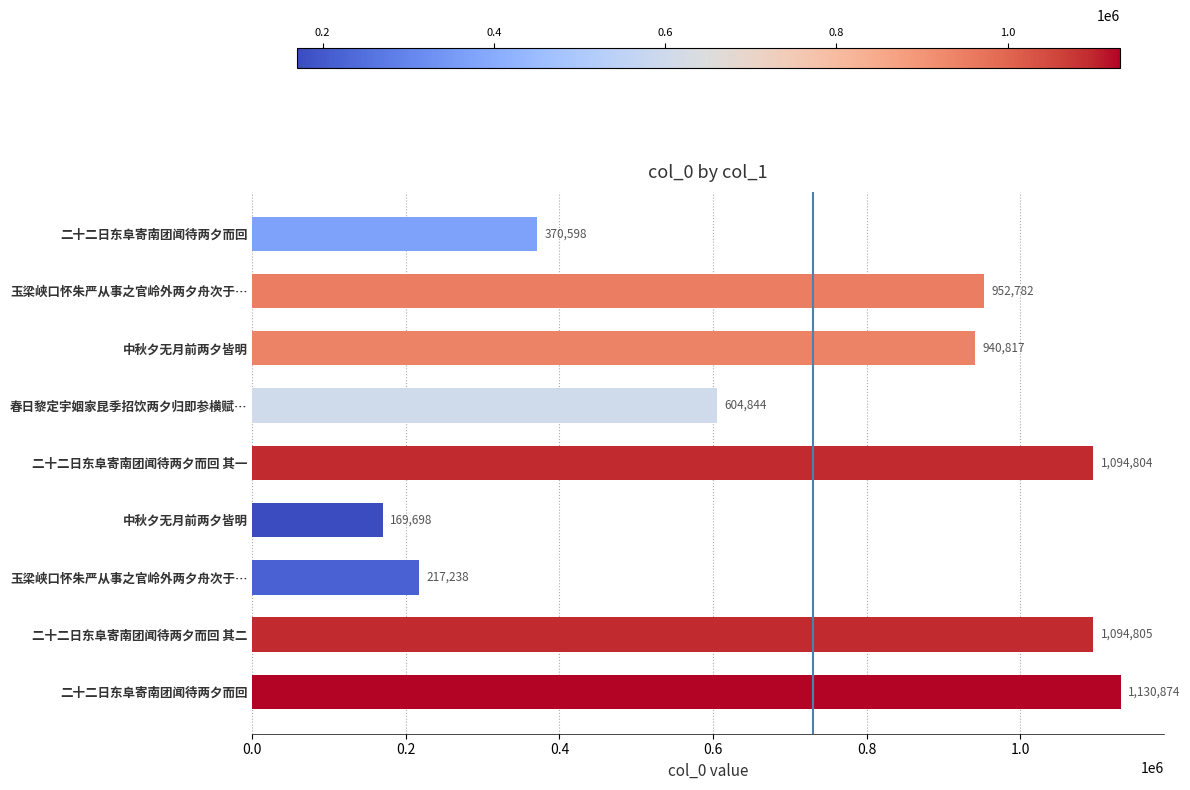

How many bars are there in total?

9